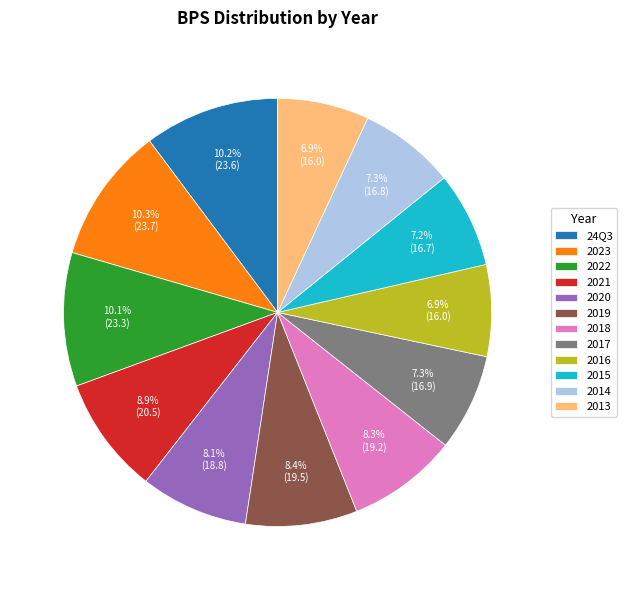

What portion of the pie excludes 2020?

91.9%